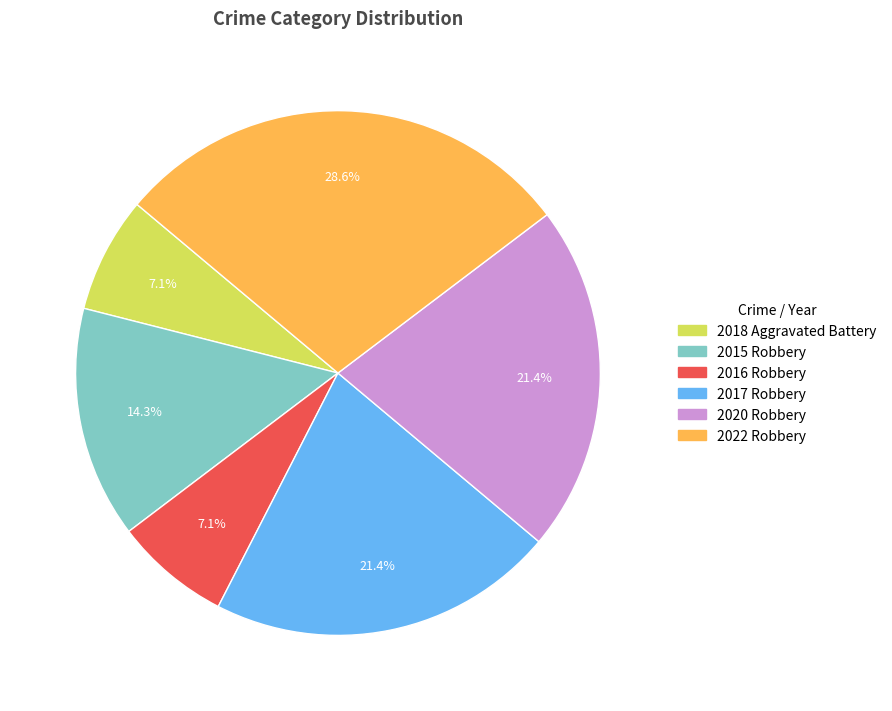

What is the largest slice in the pie chart?

2022 Robbery